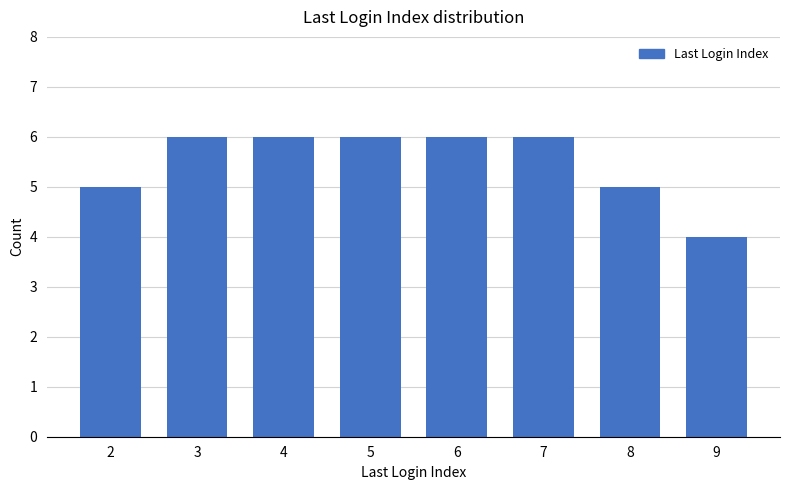

Reading left to right, transcribe all the data shown in this chart.

5	6	6	6	6	6	5	4